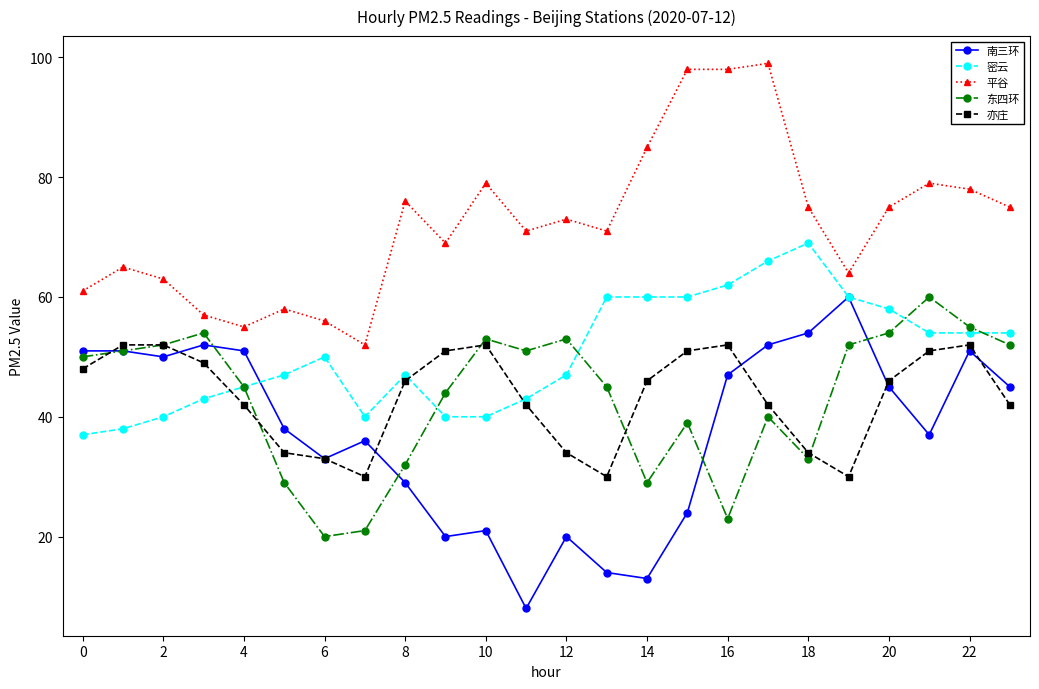

Does the chart display data point markers on the line(s)?

Yes